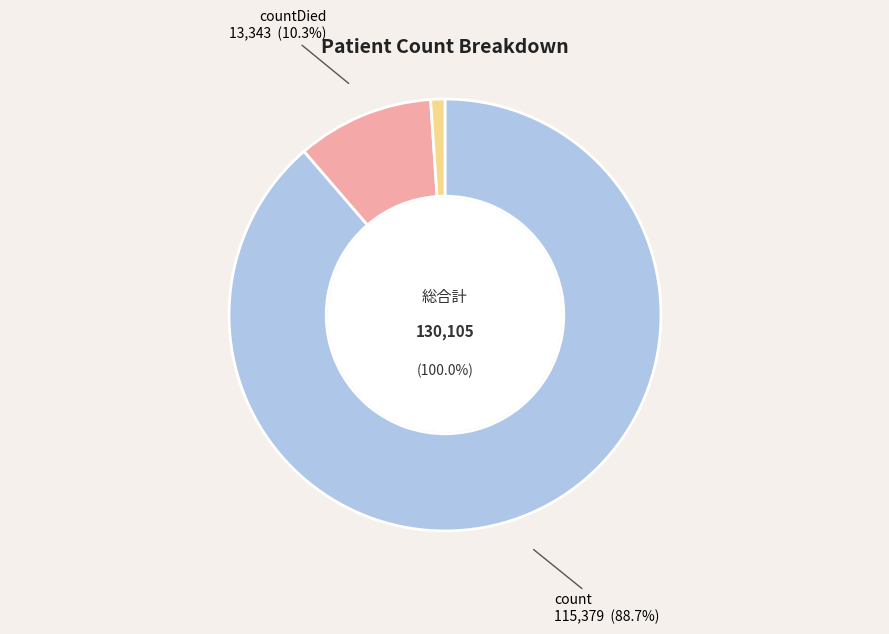

How many slices are in this pie chart?

3